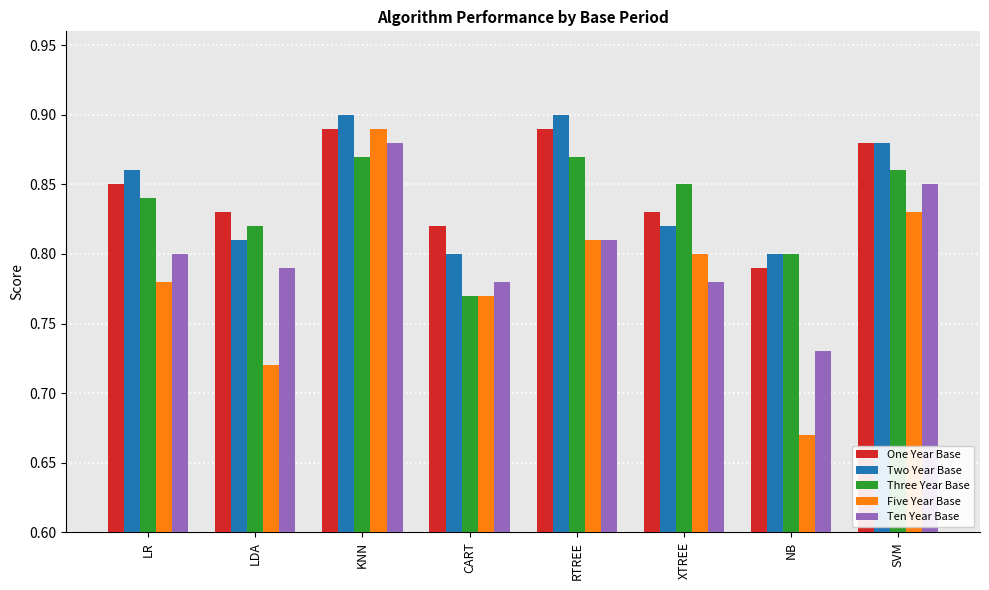

The Ten Year Base series shows 1.3 at XTREE. True or false?

False